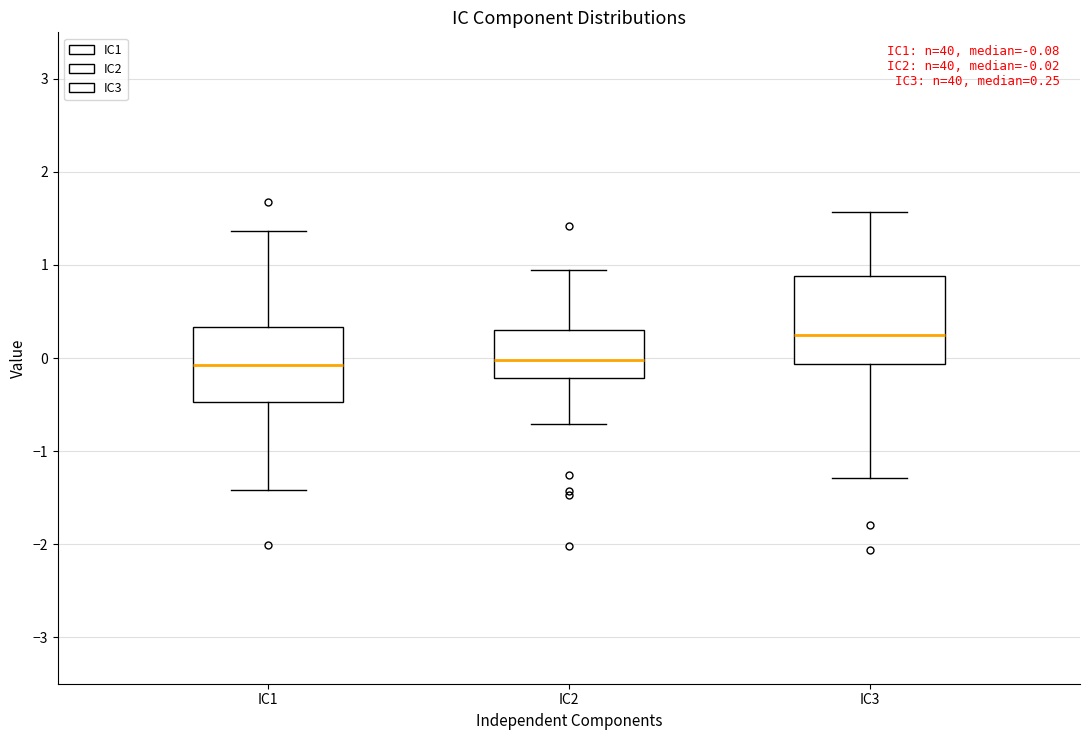

Comparing the boxes themselves (not the whiskers), which one is the tallest?

IC3